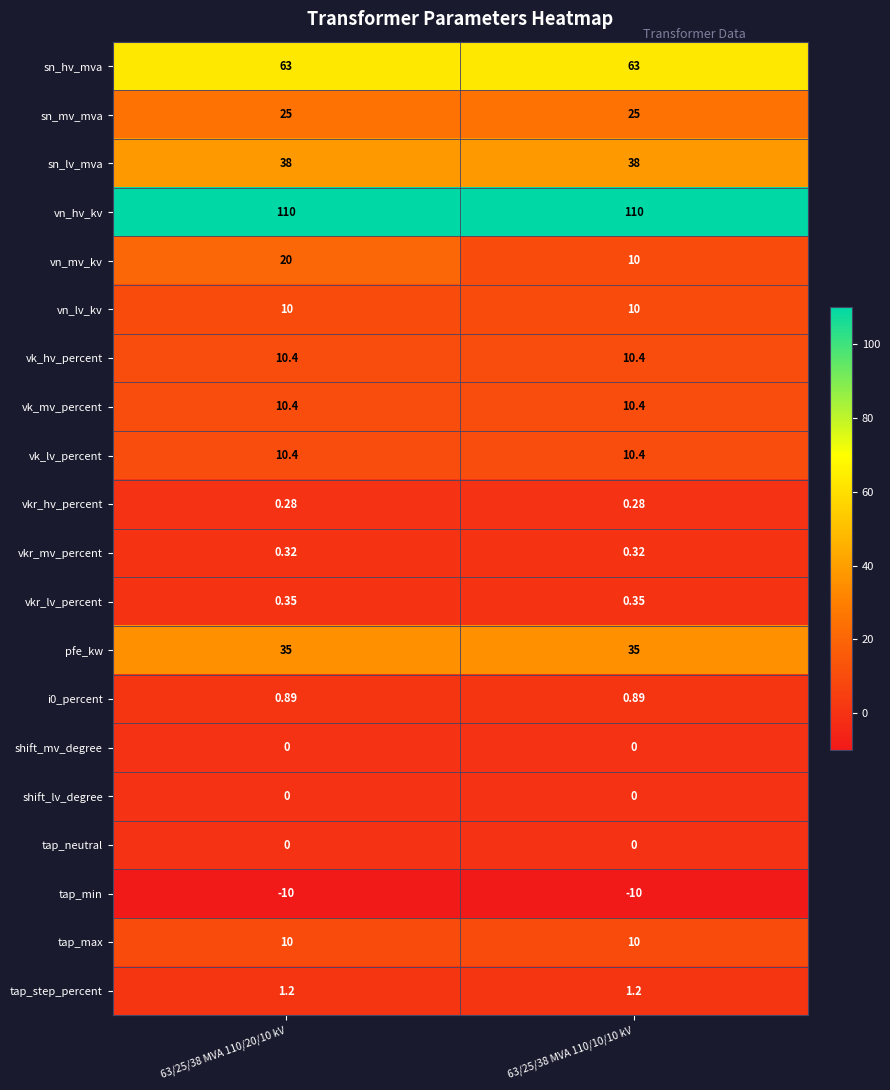

Which series has the largest range (max minus min)?

vn_mv_kv